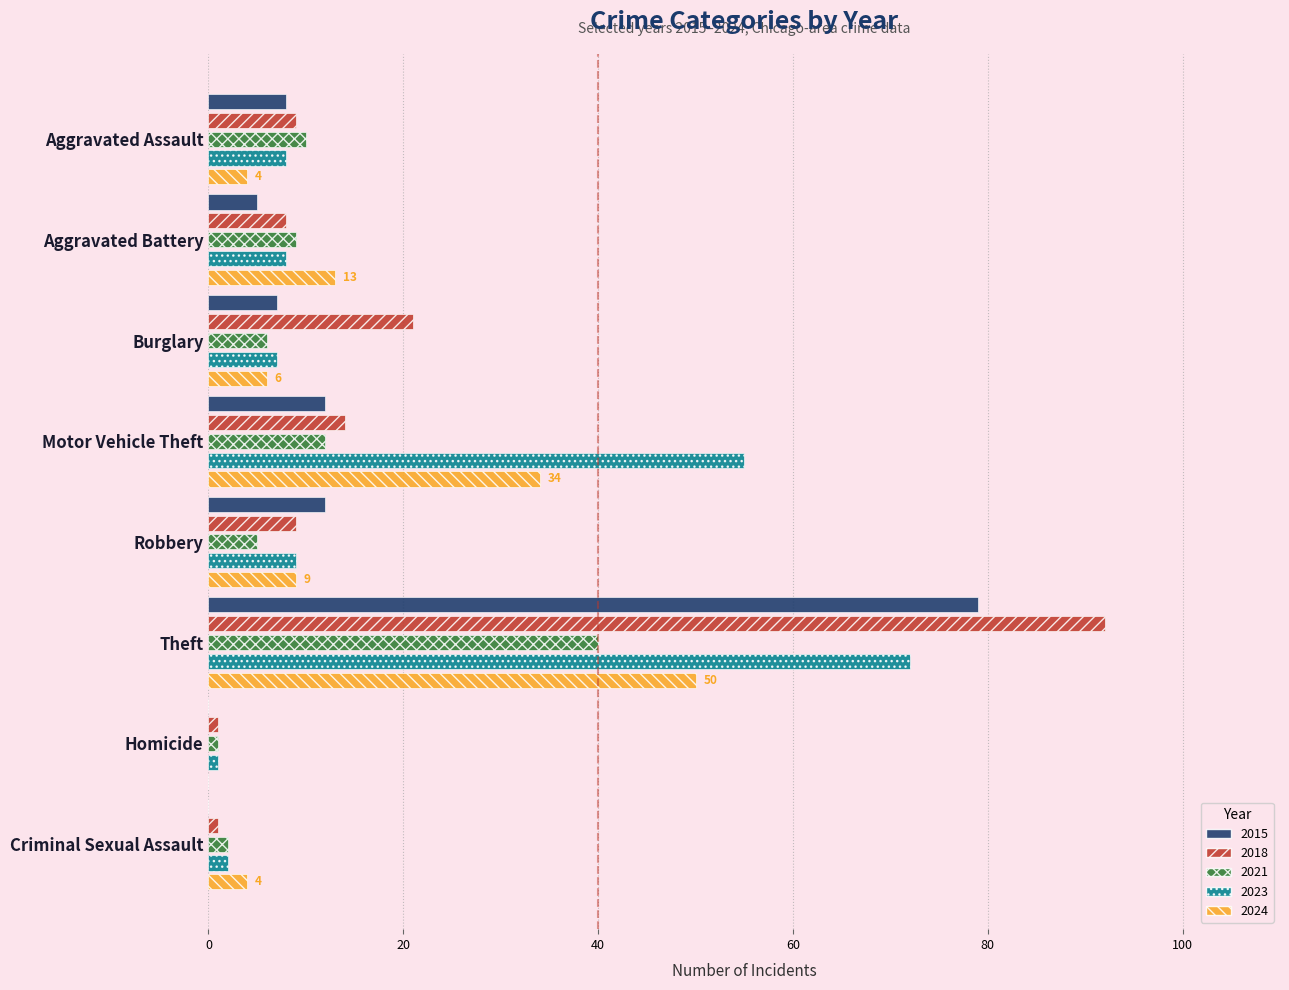

Read the 2023 value at Theft.

72